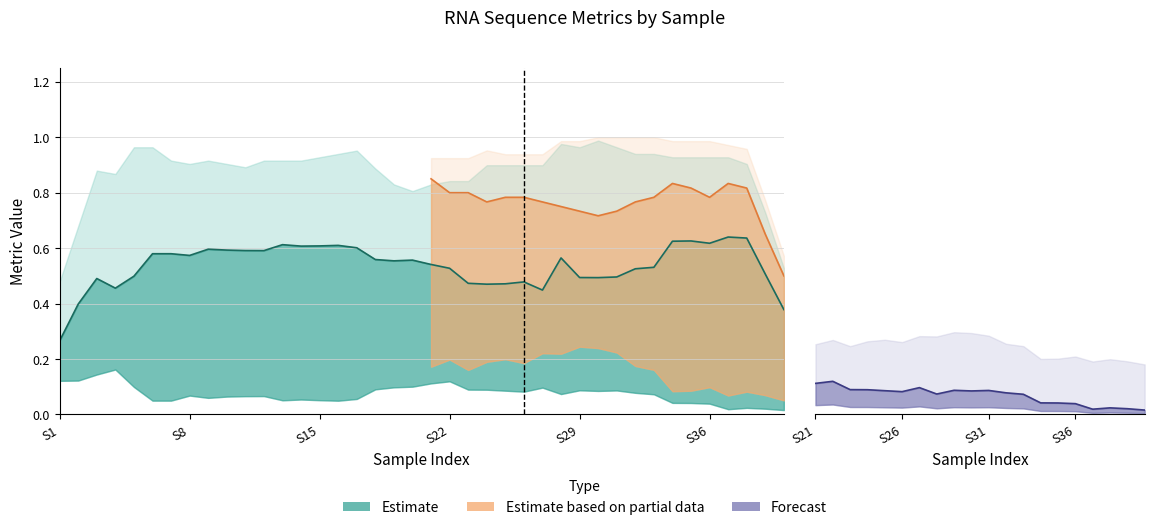

Does the chart display data point markers on the line(s)?

No